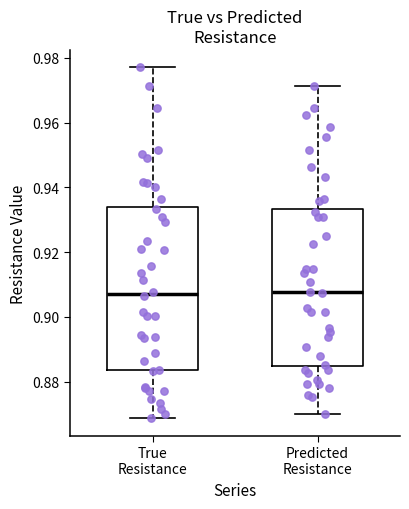

Reading left to right, transcribe this box plot: for each box, give where its median line is, the range the box spans, and where its two whiskers end, as read against the y-axis. The values are not printed on the chart, so give them approximately, as read against the axis.

True Resistance: median 0.908, box 0.884 to 0.934, whiskers 0.868 to 0.978
Predicted Resistance: median 0.908, box 0.884 to 0.934, whiskers 0.870 to 0.972